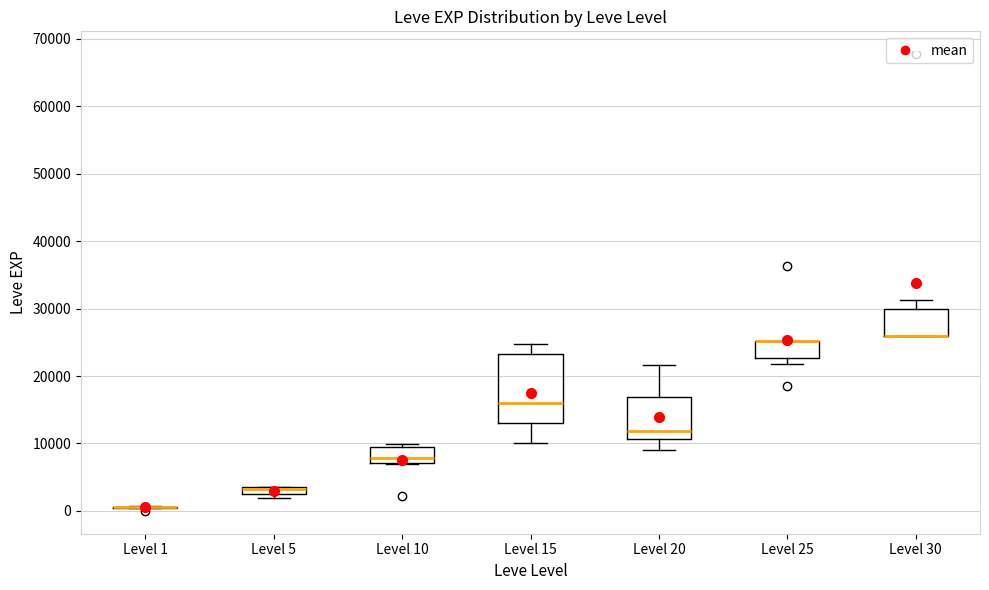

Comparing the boxes themselves (not the whiskers), which one is the tallest?

Level 15